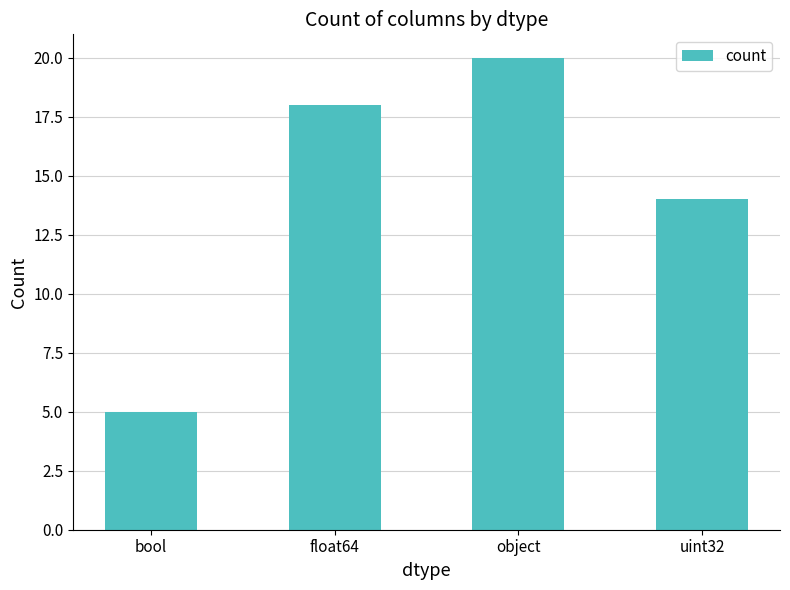

Reading right to left, transcribe all the data shown in this chart.

uint32=14	object=20	float64=18	bool=5